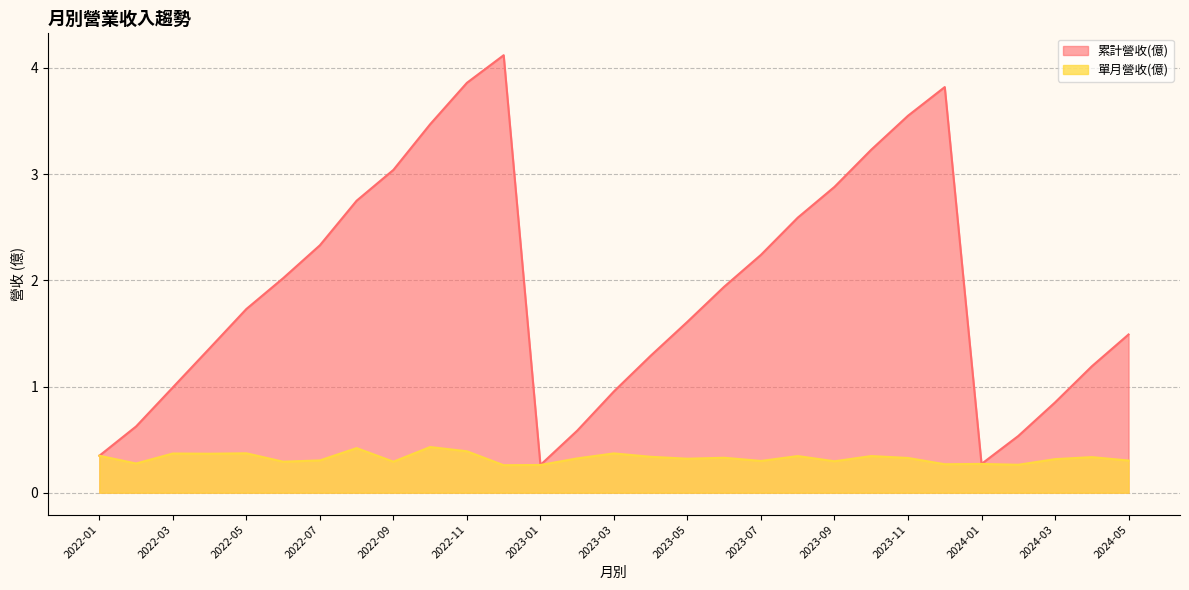

At which category does 累計營收(億) reach its first local valley?

2023-01